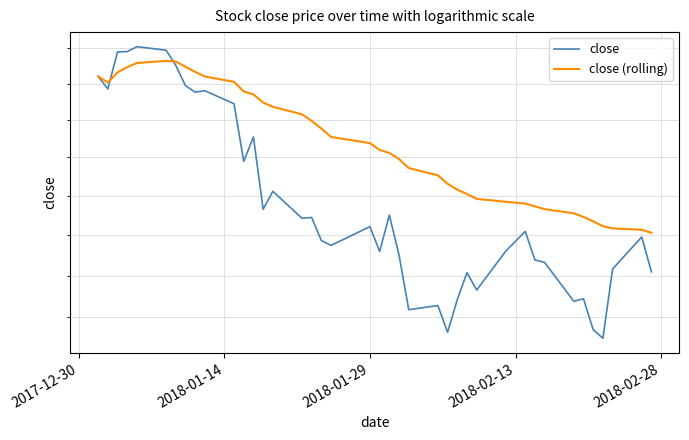

Reading left to right, list all the values displayed in this chart.

close: 196.0	194.2	199.4	199.5	200.2	199.7	197.6	194.7	193.8	194.0	192.2	184.4	187.7	178.2	180.6	177.1	177.2	174.3	173.7	176.1	172.9	177.5	172.5	165.9	166.4	163.2	167.1	170.3	168.2	173.0	175.4	171.9	171.6	166.9	167.2	163.6	162.6	170.8	174.8	170.4
close (rolling): 196.0	195.1	196.6	197.3	197.9	198.2	198.1	197.3	196.6	196.0	195.2	193.9	193.5	192.4	191.8	190.8	189.9	188.8	187.7	186.9	186.0	185.6	184.8	183.6	182.6	181.5	180.8	180.2	179.6	179.2	179.0	178.6	178.3	177.7	177.3	176.7	176.1	175.8	175.7	175.3